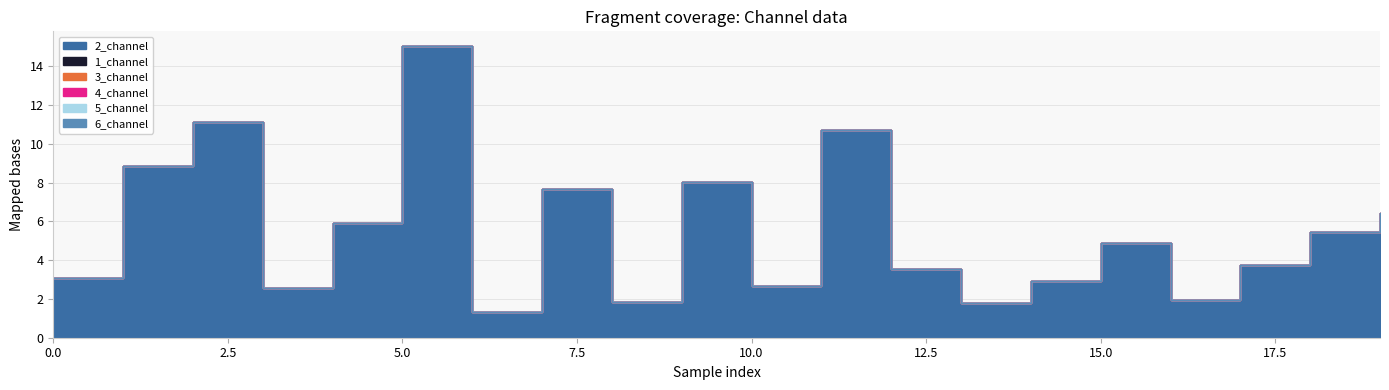

At which category does 2_channel reach its first local peak?

2